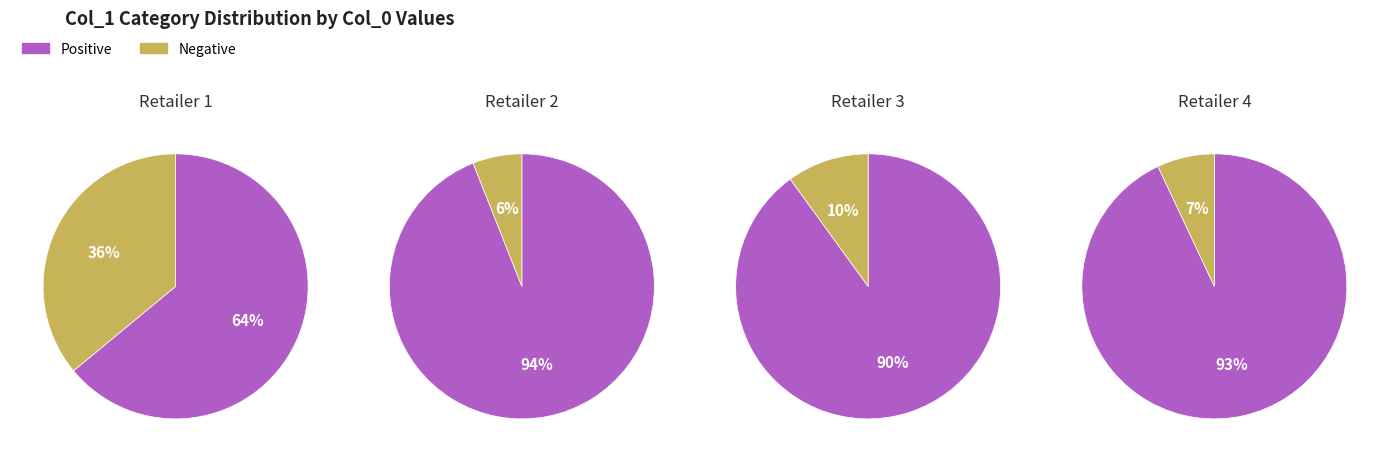

Does 0 account for over 50% of the chart?

No